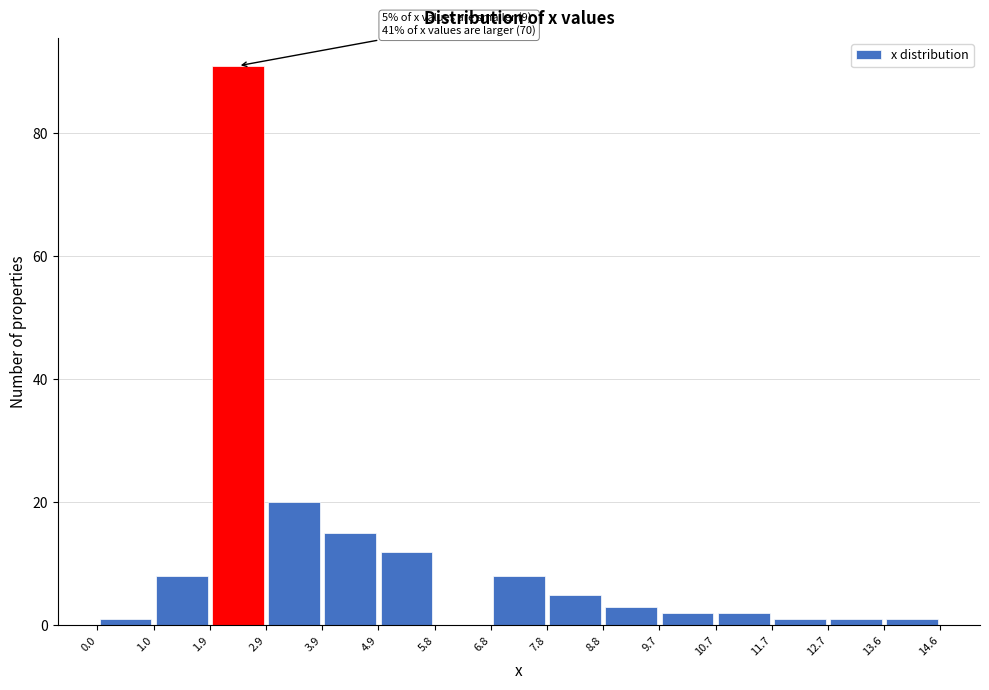

Which range on the x-axis has the tallest bar?

1.9 to 2.9